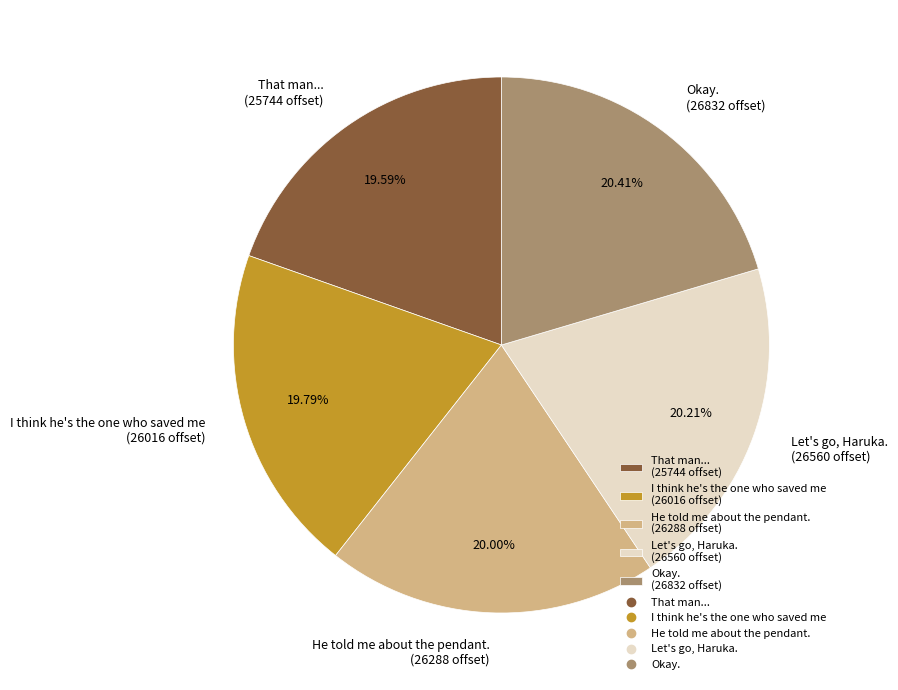

What is the ratio of the value at Let's go, Haruka. (26560 offset) to the value at That man... (25744 offset)?

1.0